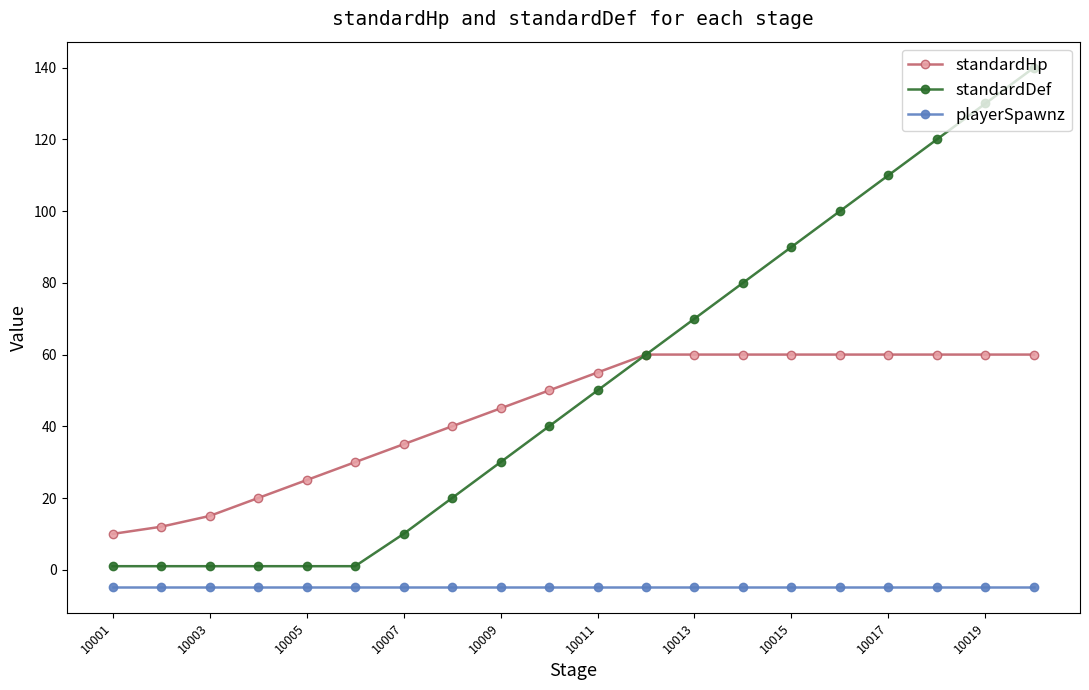

True or false: standardDef and playerSpawnz cross at least once.

False